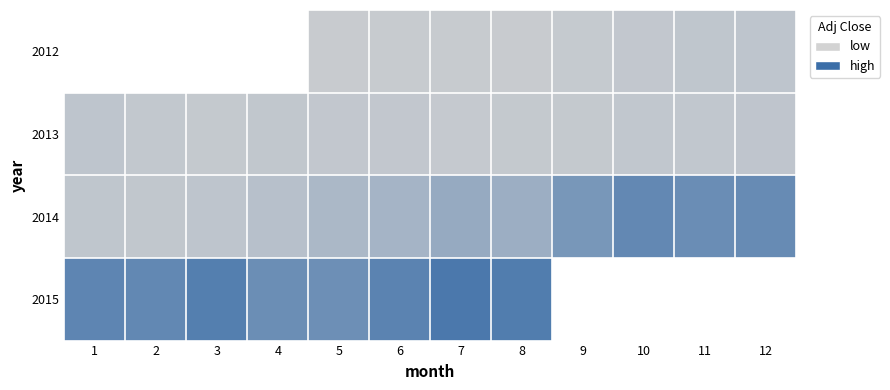

Rank the series at 6 from lowest to highest value.

2012, 2013, 2014, 2015